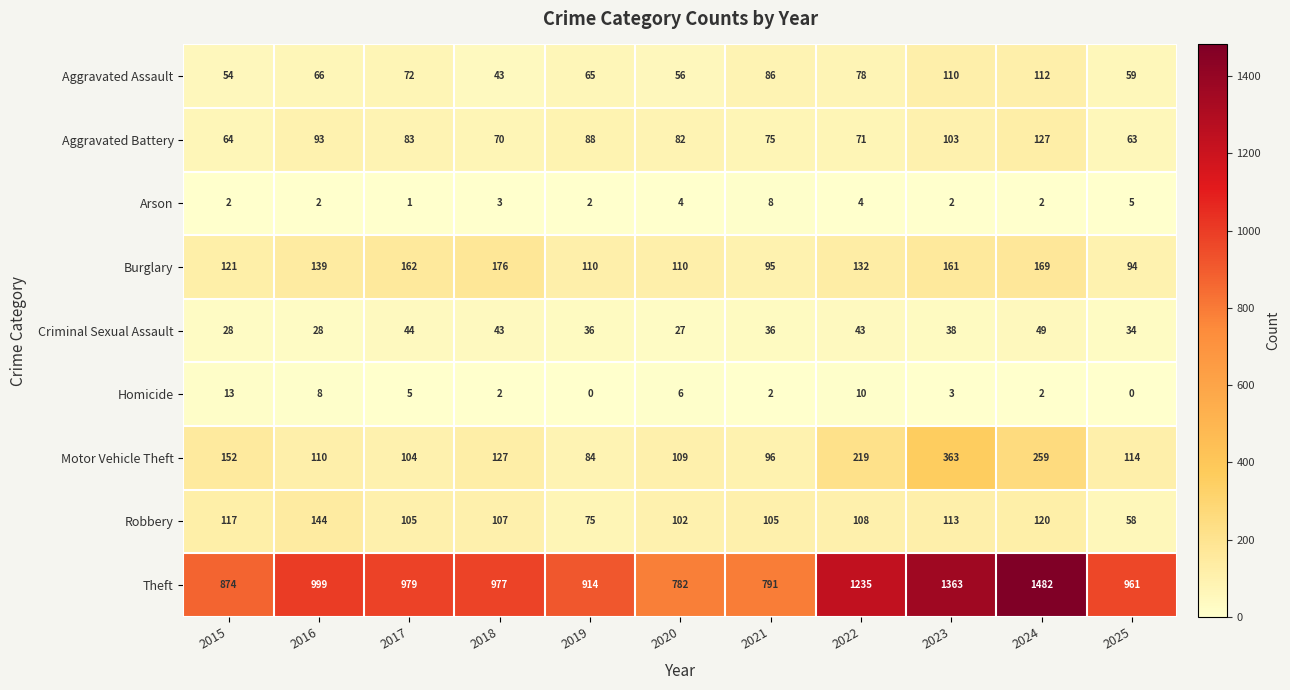

Rank the series at 2023 from lowest to highest value.

Arson, Homicide, Criminal Sexual Assault, Aggravated Battery, Aggravated Assault, Robbery, Burglary, Motor Vehicle Theft, Theft